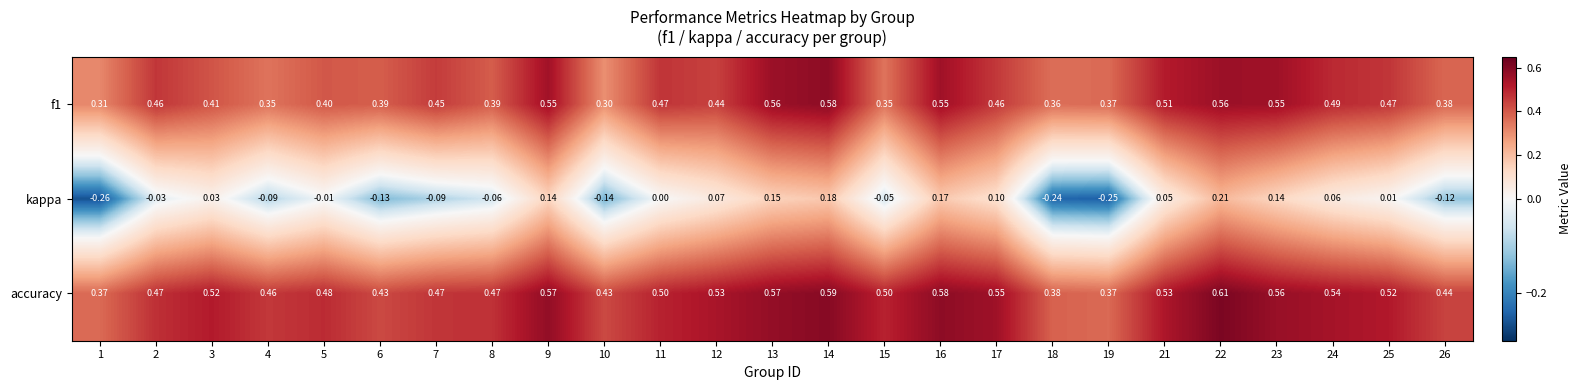

At 13, list the series in order from largest to smallest.

accuracy, f1, kappa